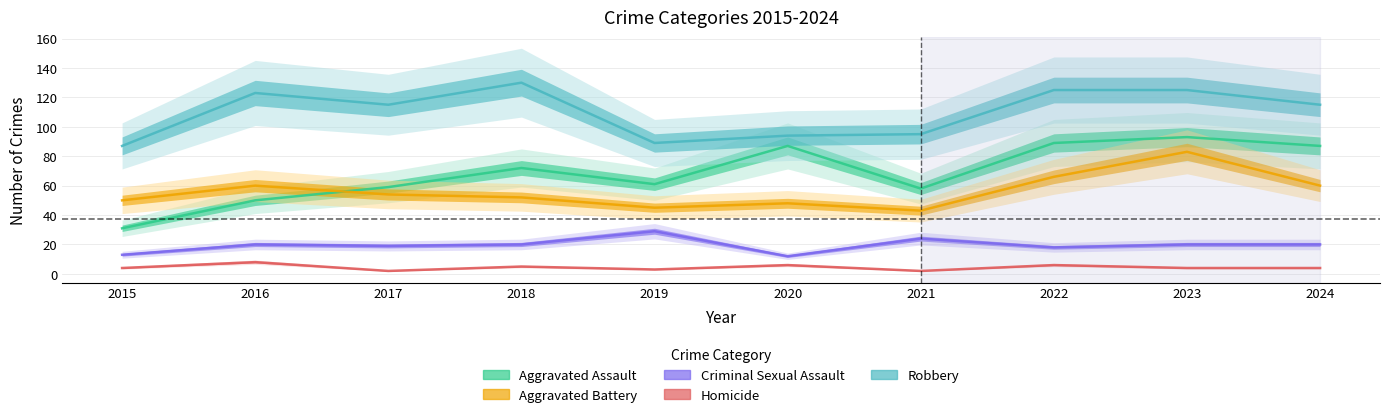

How many interior local peaks does the Aggravated Battery series have?

3